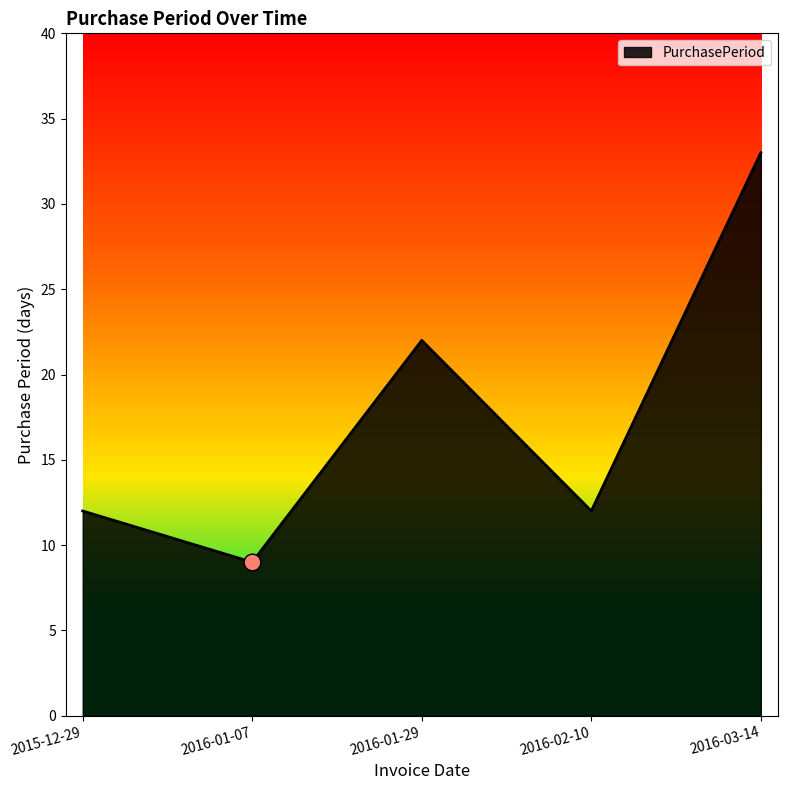

What position from the left is 2016-02-10?

4